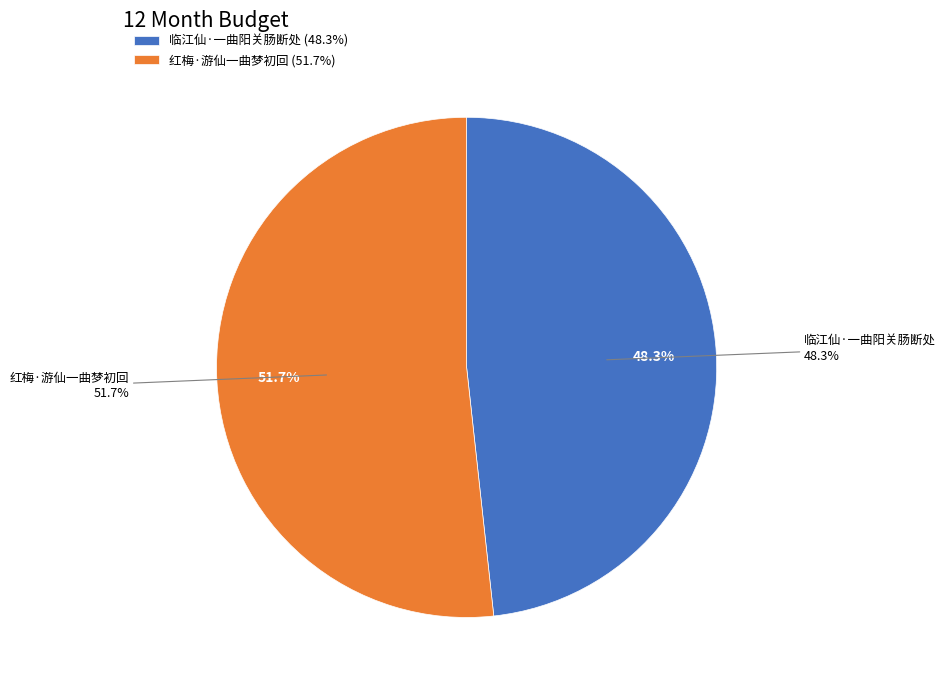

How many segments does this pie chart have?

2